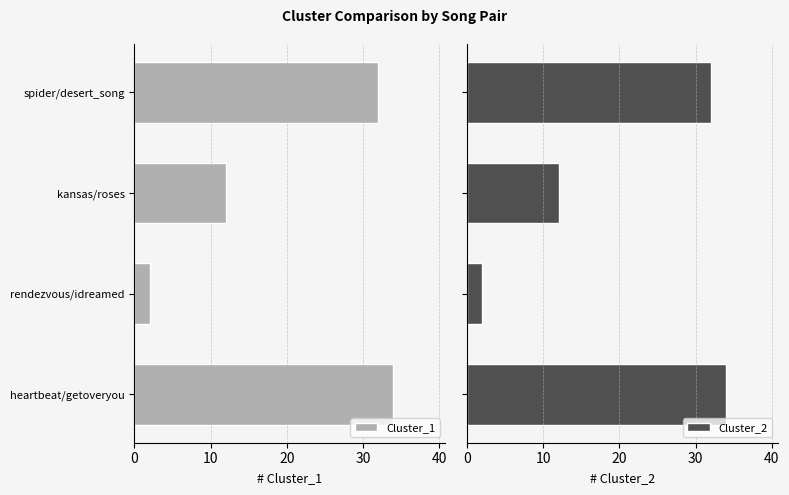

The Cluster_1 series shows 32 at spider/desert_song. True or false?

True